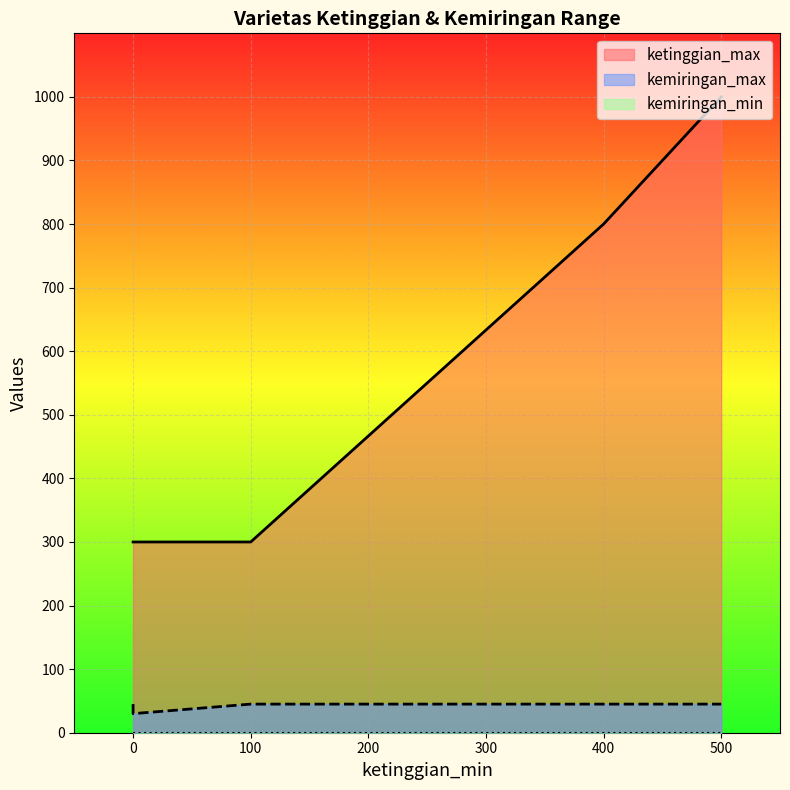

What is the approximate value of kemiringan_max at V3, to the nearest 5?

45